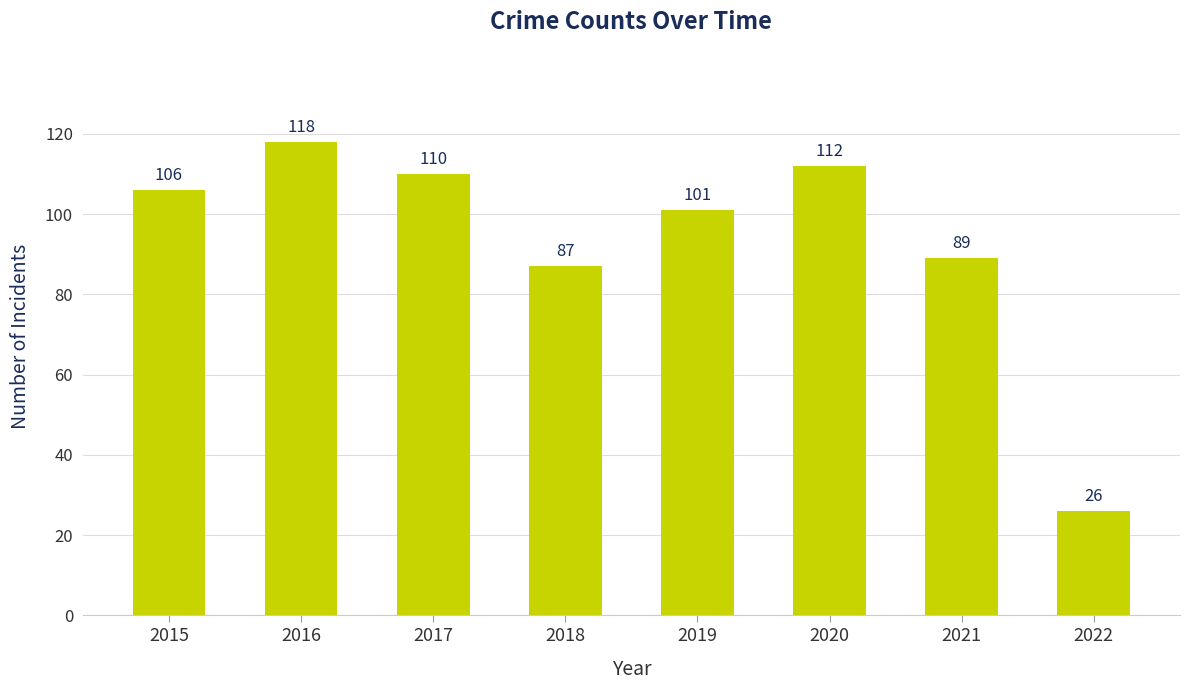

What is the sum of the values at 2017 and 2018?

197